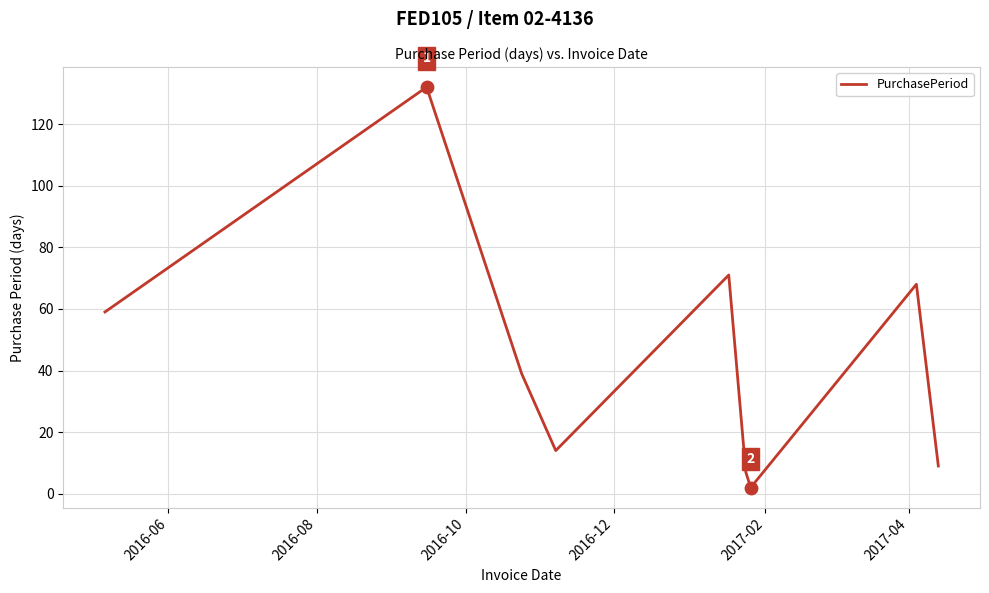

What is the maximum value shown in the chart?

132